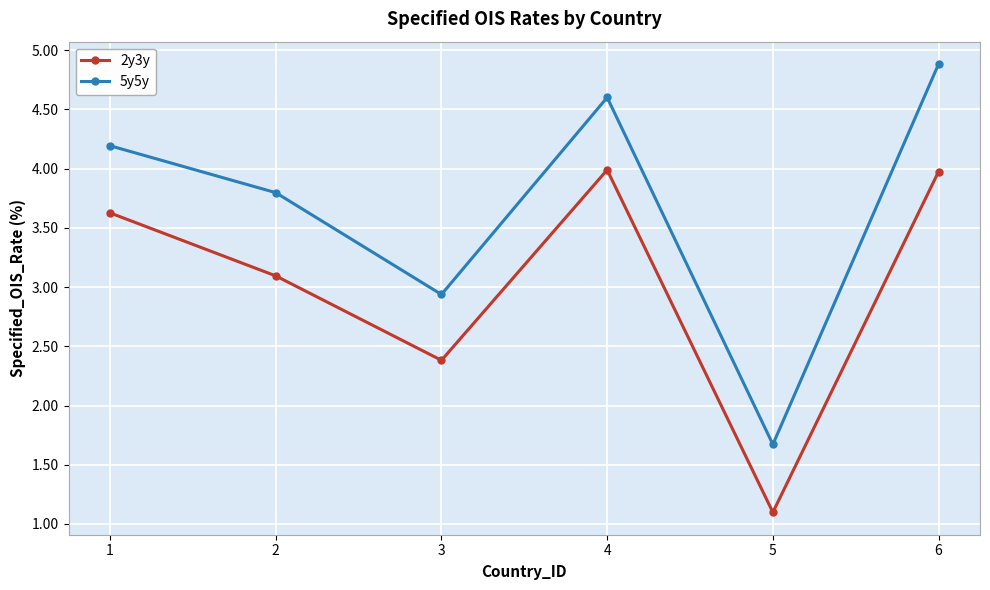

Which category has the highest value across all series?

6